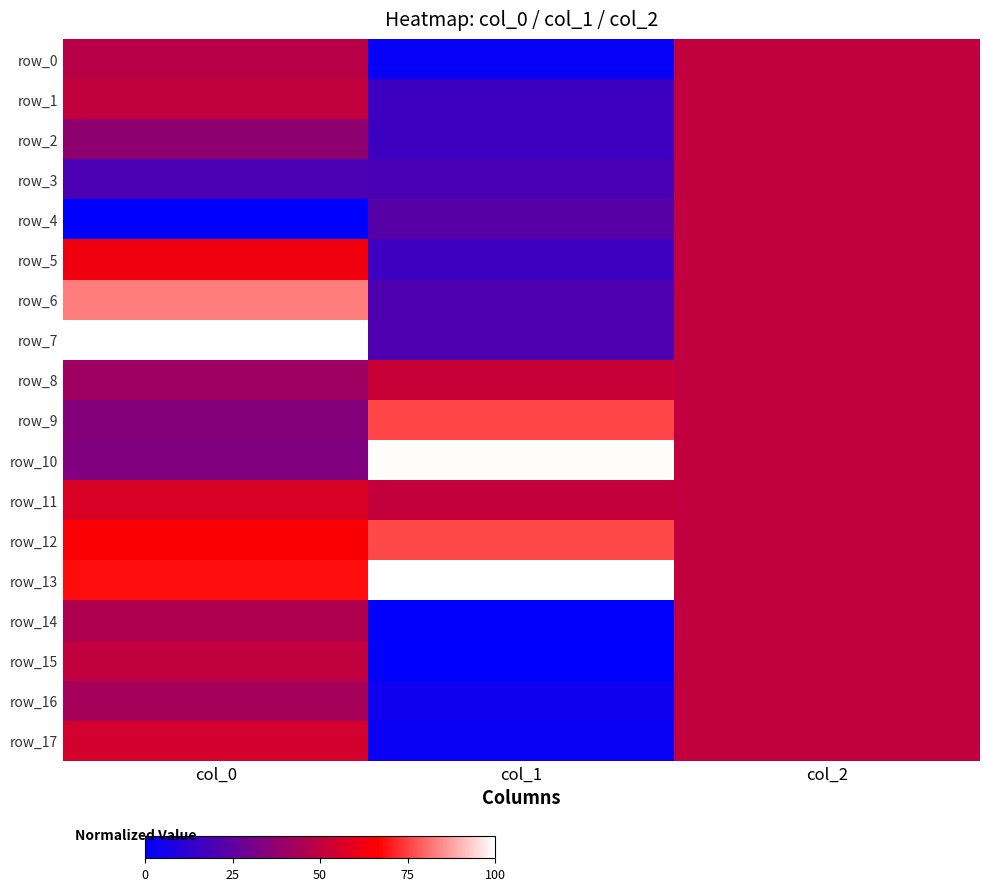

What is the sum of the row_17 values at col_2 and col_0?

1.0